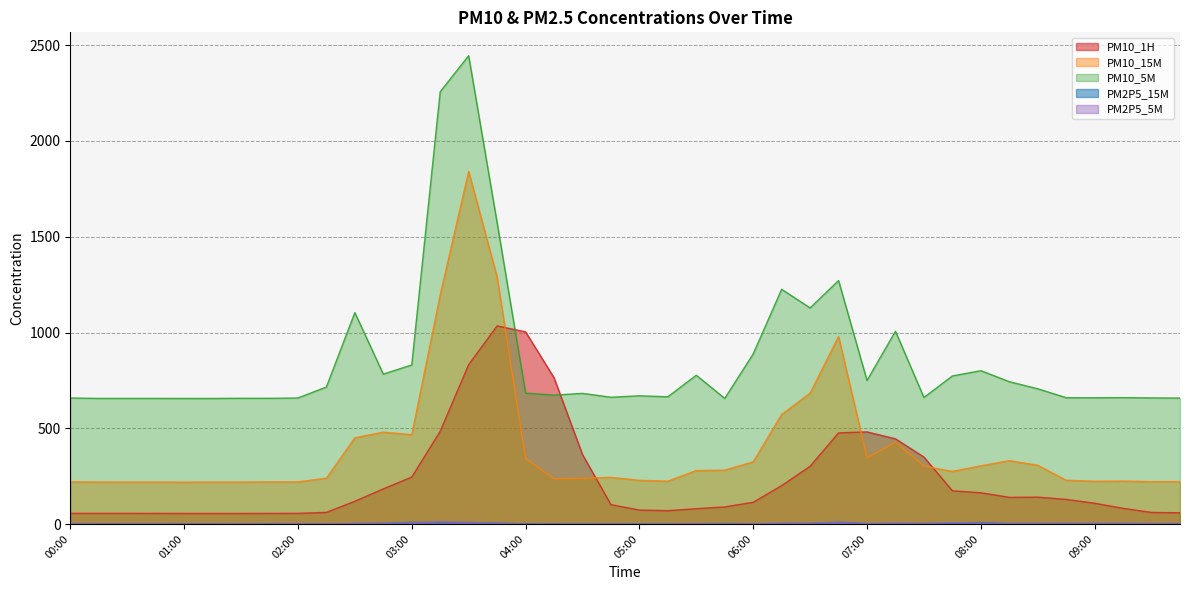

How many lines are shown in the chart?

5